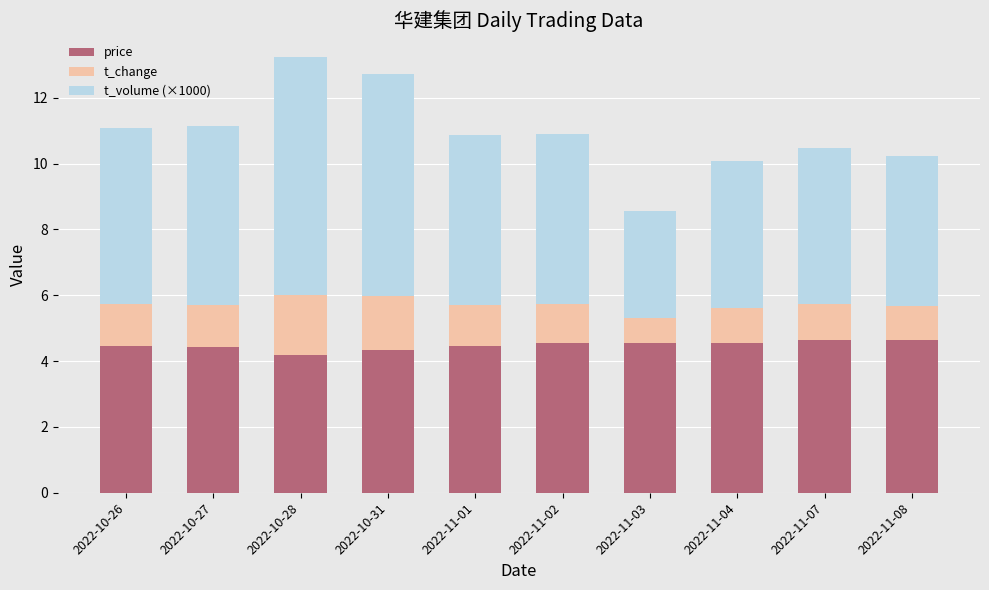

How many categories are shown in the chart?

10